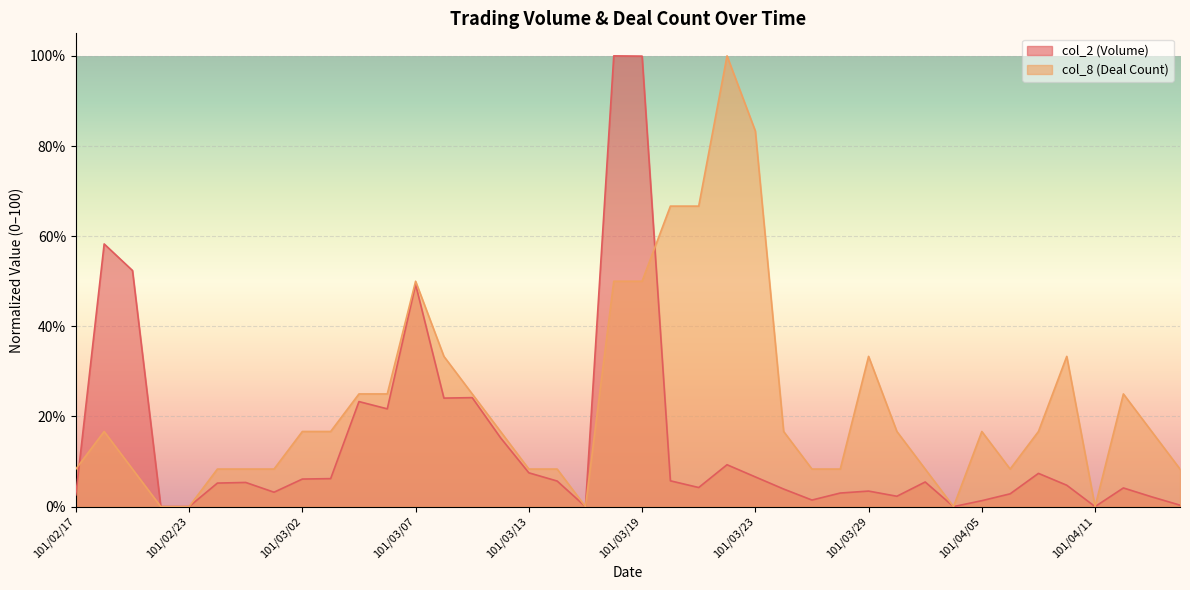

What position from the left is 101/03/26?

26